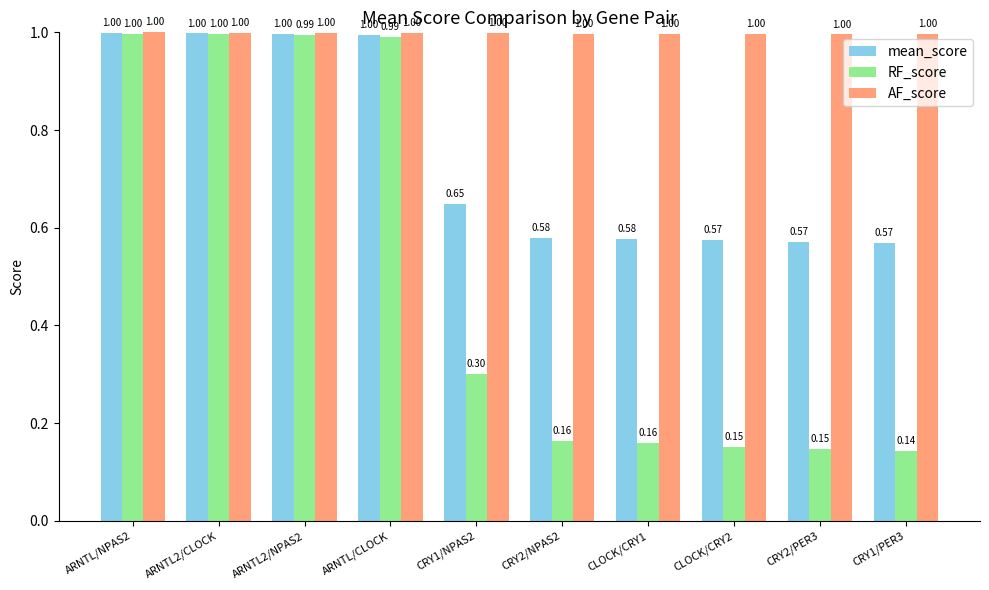

Which series has the largest range (max minus min)?

RF_score